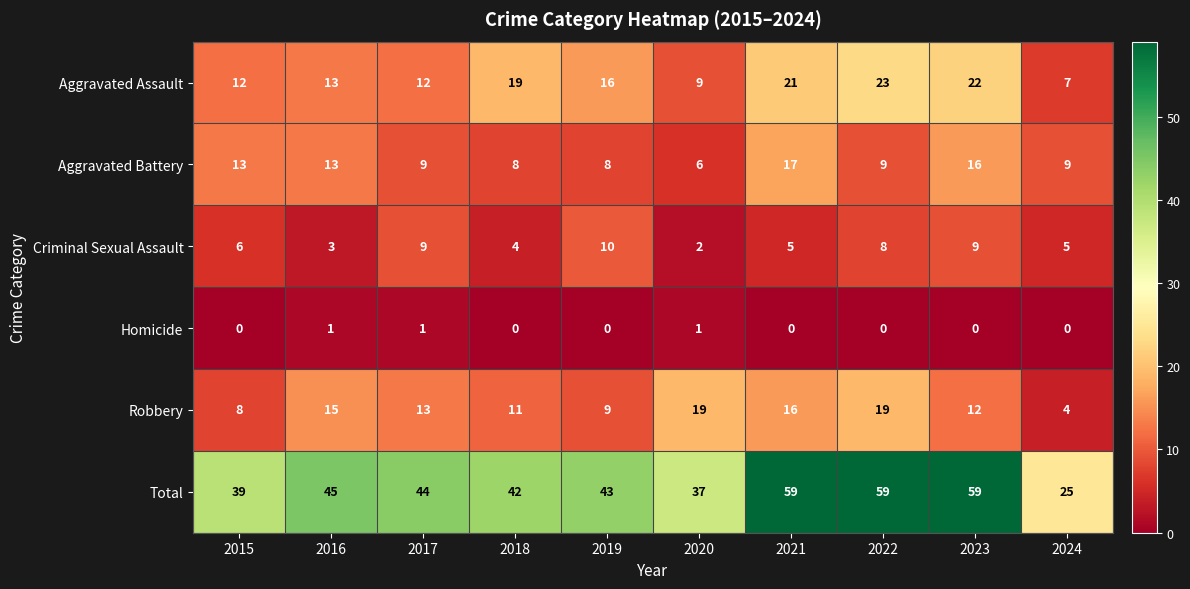

List the series in order of their peak value, highest first.

Total, Aggravated Assault, Robbery, Aggravated Battery, Criminal Sexual Assault, Homicide